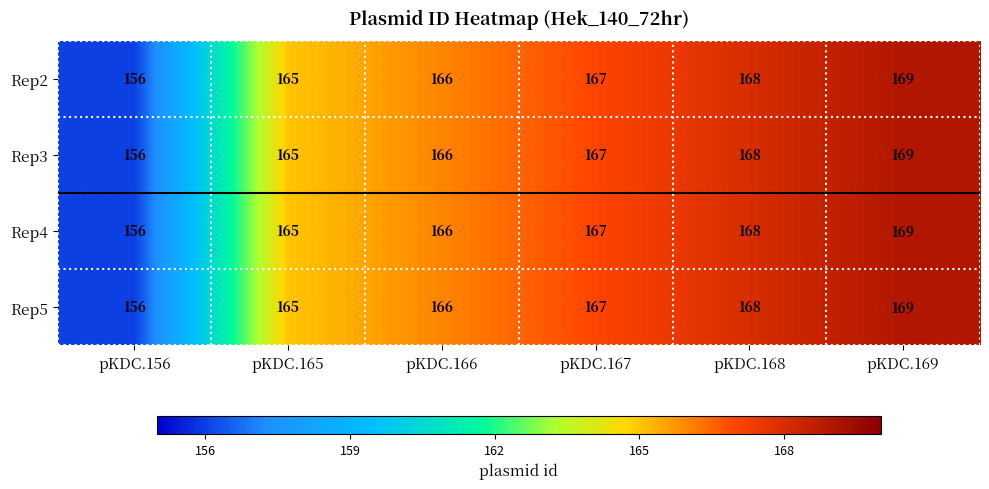

The value of Rep4 at pKDC.167 is 167. True or false?

True